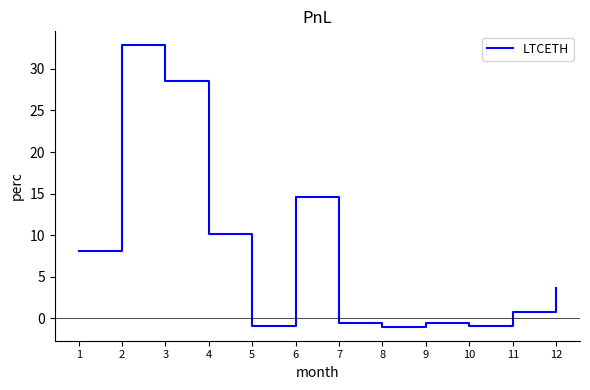

Count the number of categories in the chart.

12